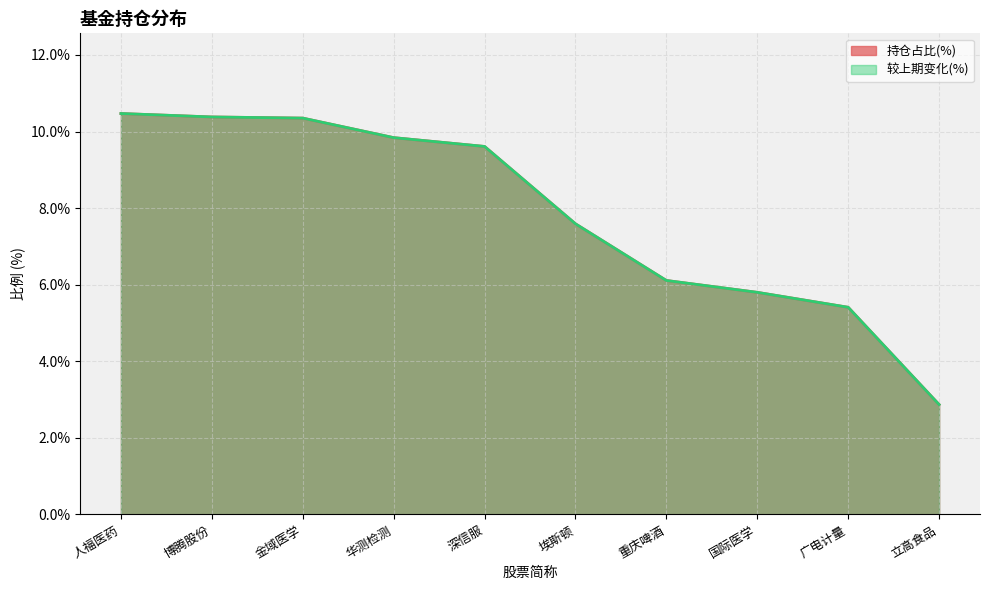

Reading left to right, list all the values displayed in this chart.

持仓占比(%): 10.5	10.4	10.3	9.8	9.6	7.6	6.1	5.8	5.4	2.9
较上期变化(%): 10.5	10.4	10.3	9.8	9.6	7.6	6.1	5.8	5.4	2.9